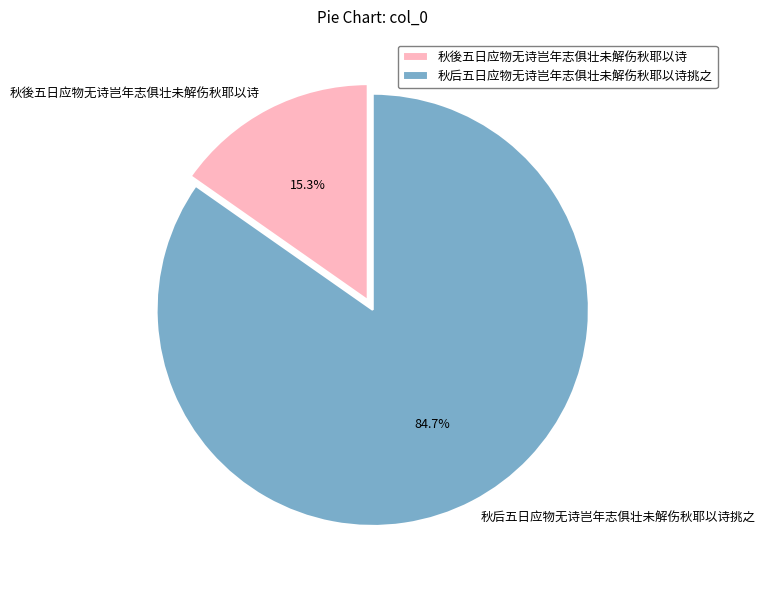

Between 秋后五日应物无诗岂年志俱壮未解伤秋耶以诗挑之 and 秋後五日应物无诗岂年志俱壮未解伤秋耶以诗, which is larger?

秋后五日应物无诗岂年志俱壮未解伤秋耶以诗挑之